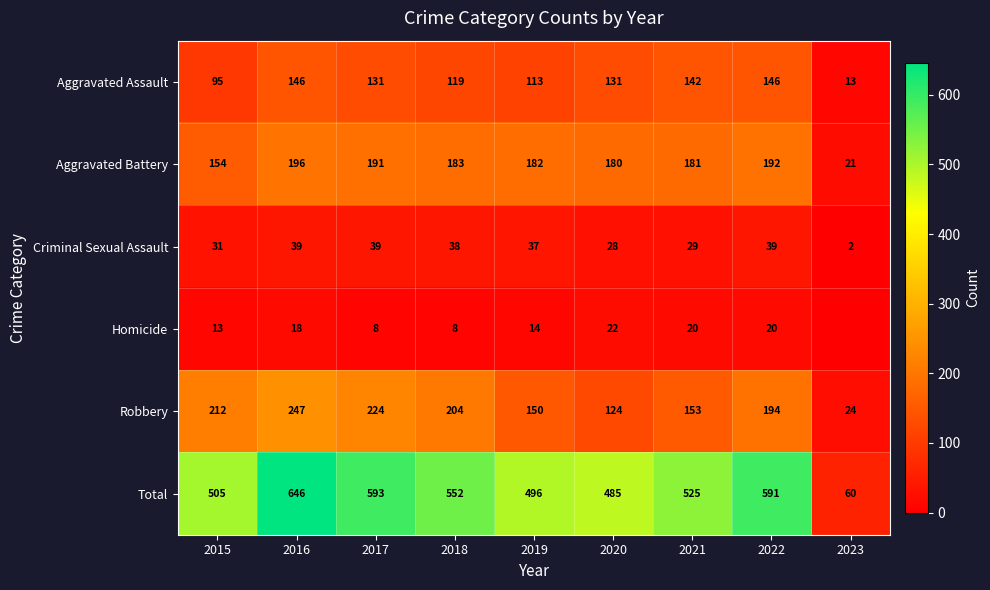

Rank the series at 2020 from highest to lowest value.

Total, Aggravated Battery, Aggravated Assault, Robbery, Criminal Sexual Assault, Homicide